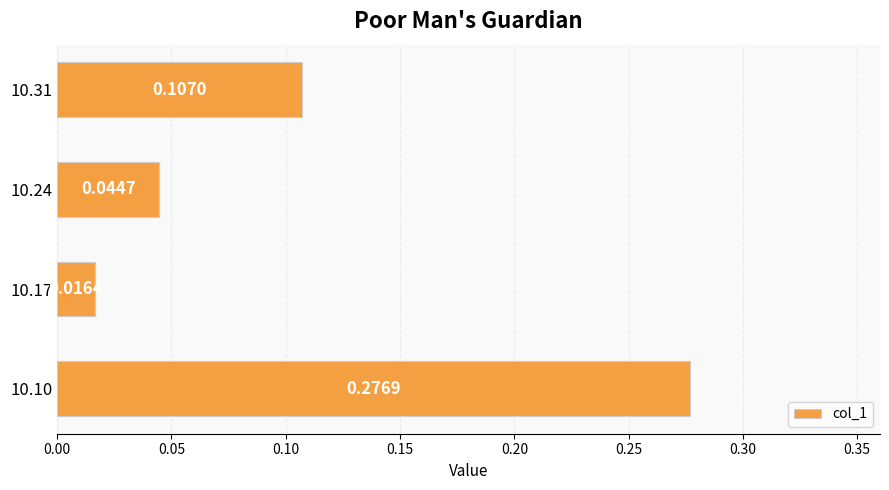

What is the sum of all values?

0.4